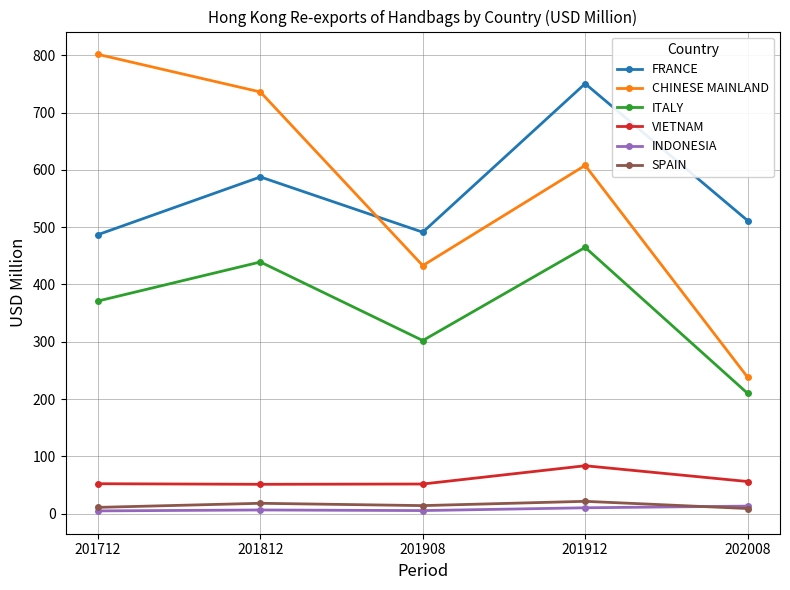

The value of CHINESE MAINLAND at 202008 is 238.2. True or false?

True